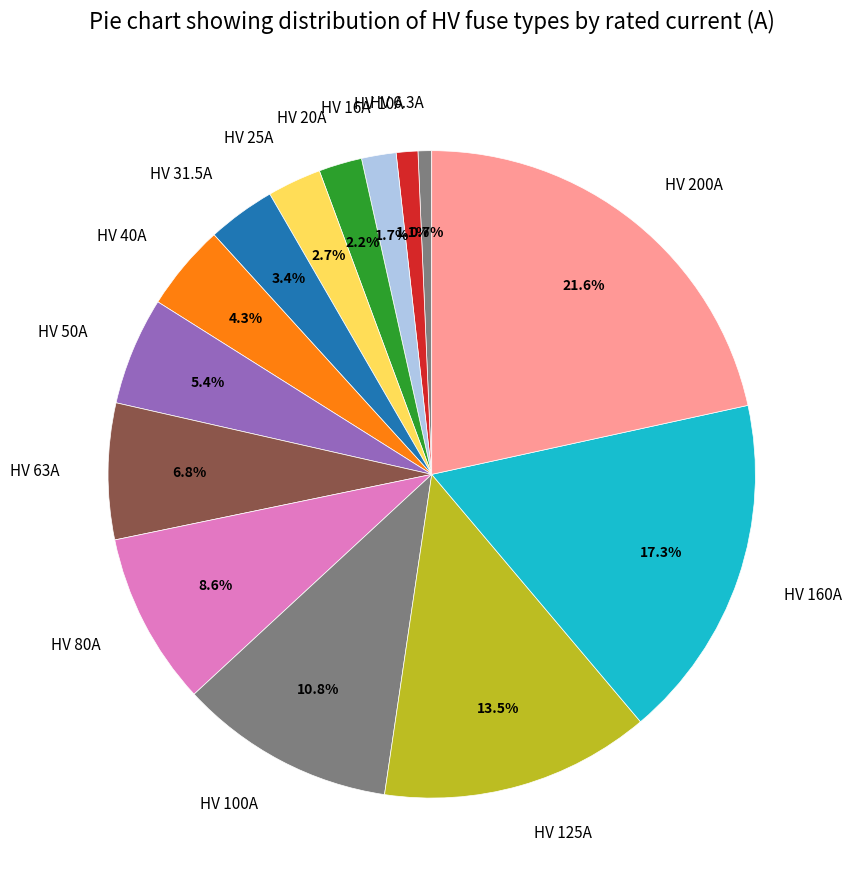

Which category has the biggest portion of the pie?

HV 200A